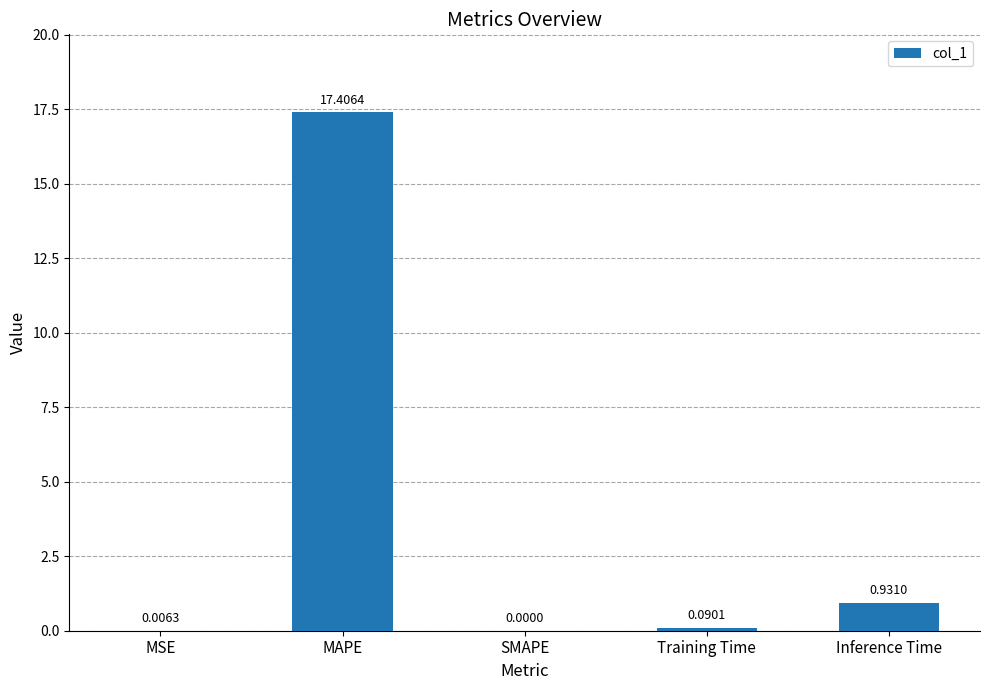

Which has a higher value, Inference Time or MAPE?

MAPE